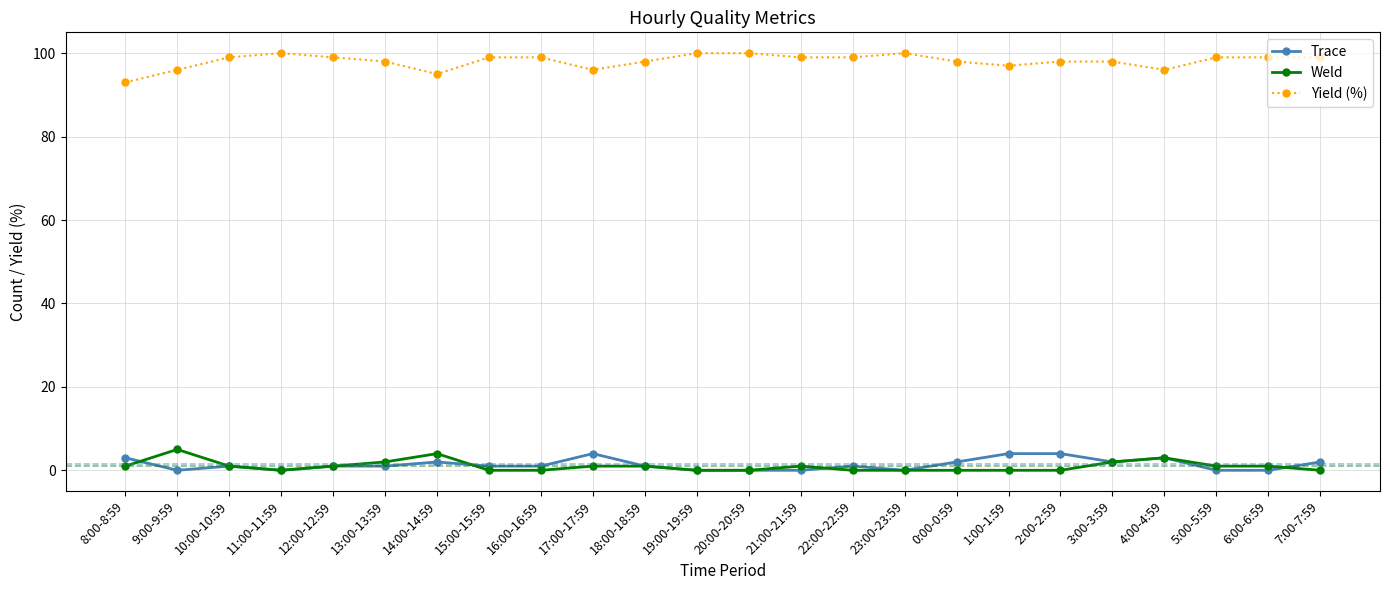

Which series has the widest spread of values?

Yield (%)